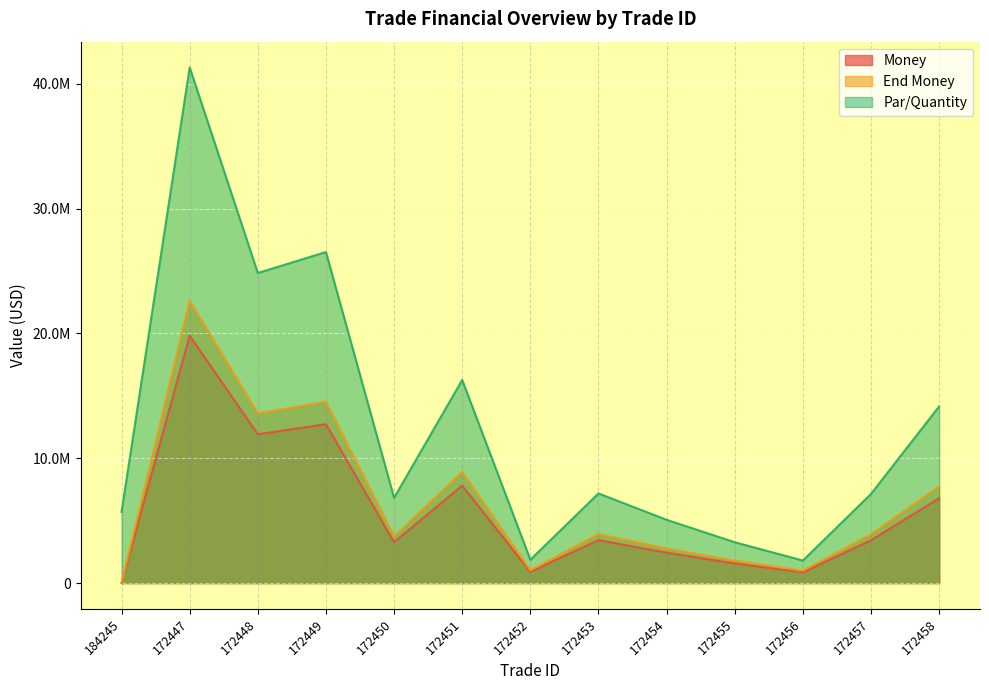

True or false: End Money and Money intersect in this chart.

False